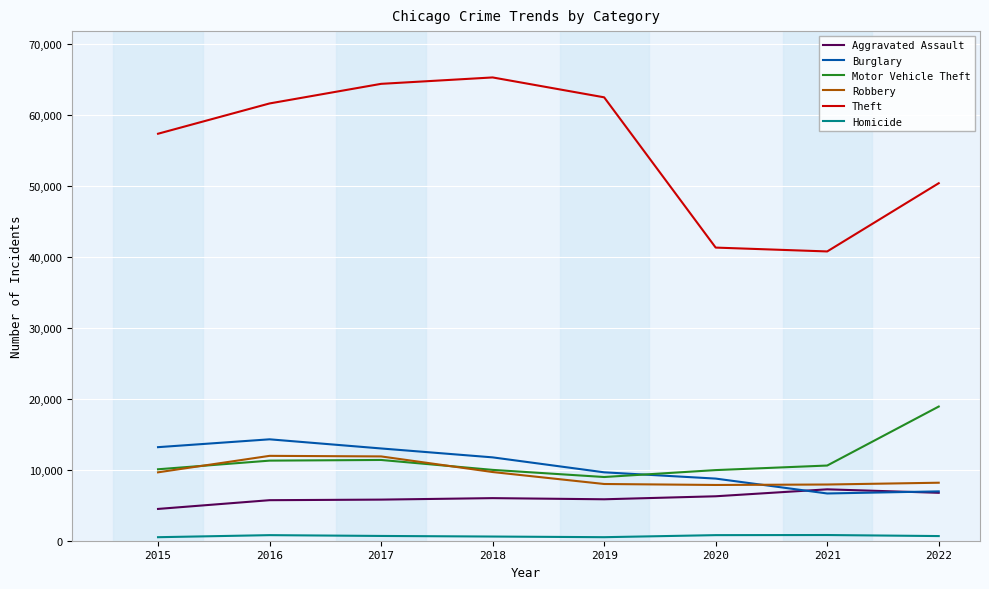

What is the highest value of the Theft series?

65283